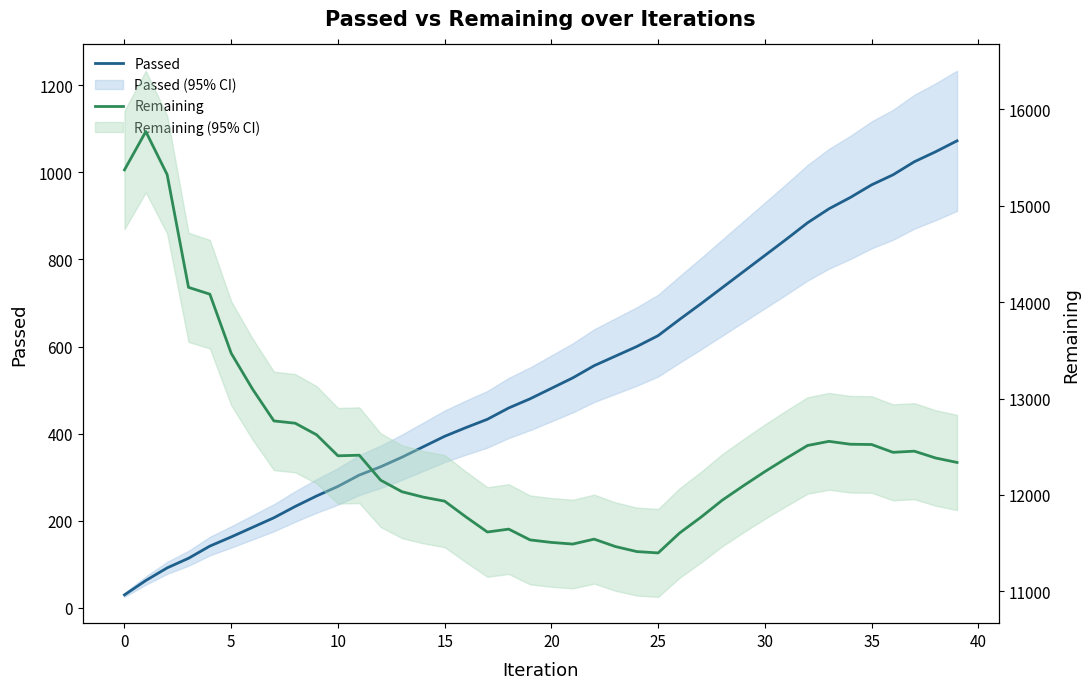

True or false: Passed has more than 0 interior local peaks.

False